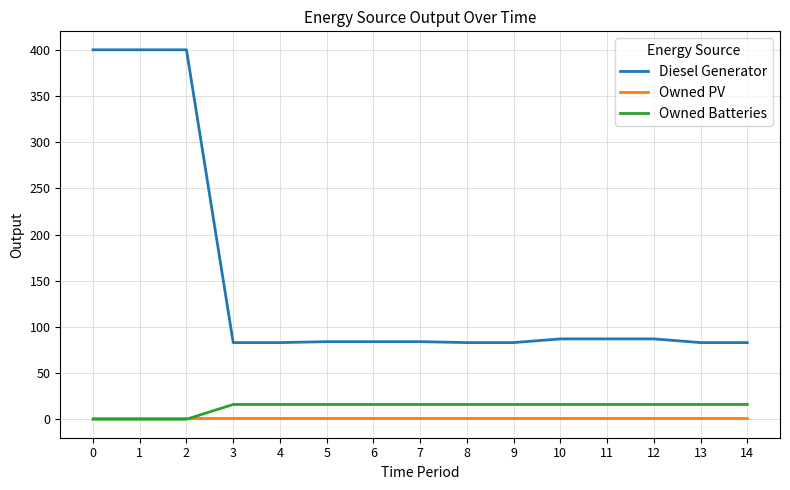

At how many categories does at least one series exceed 382?

3